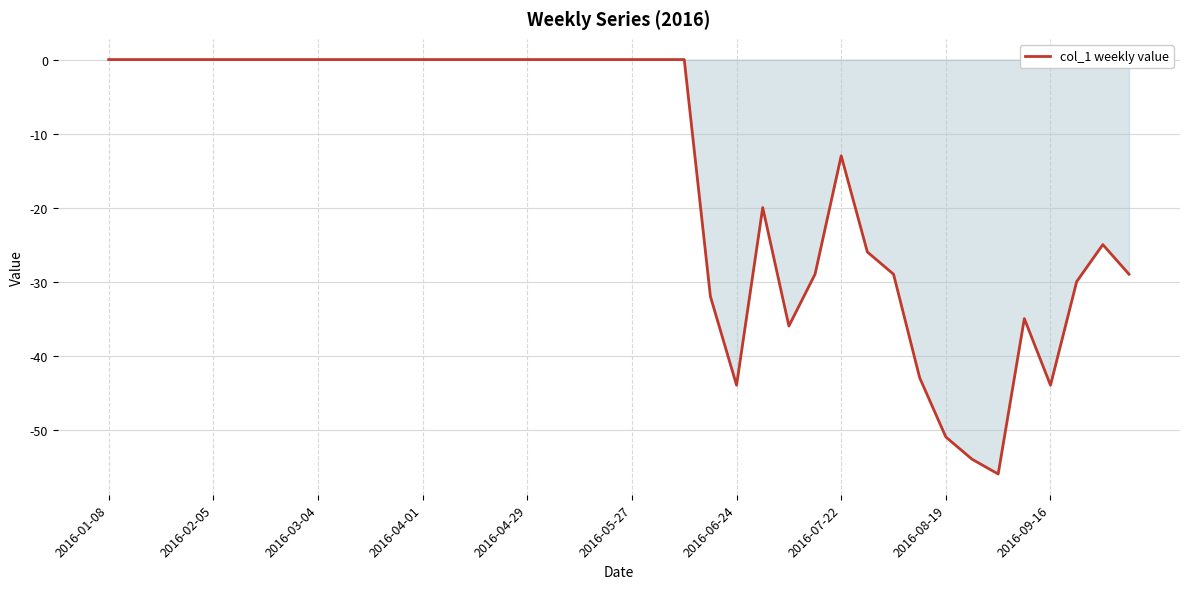

How many series are shown in this chart?

1